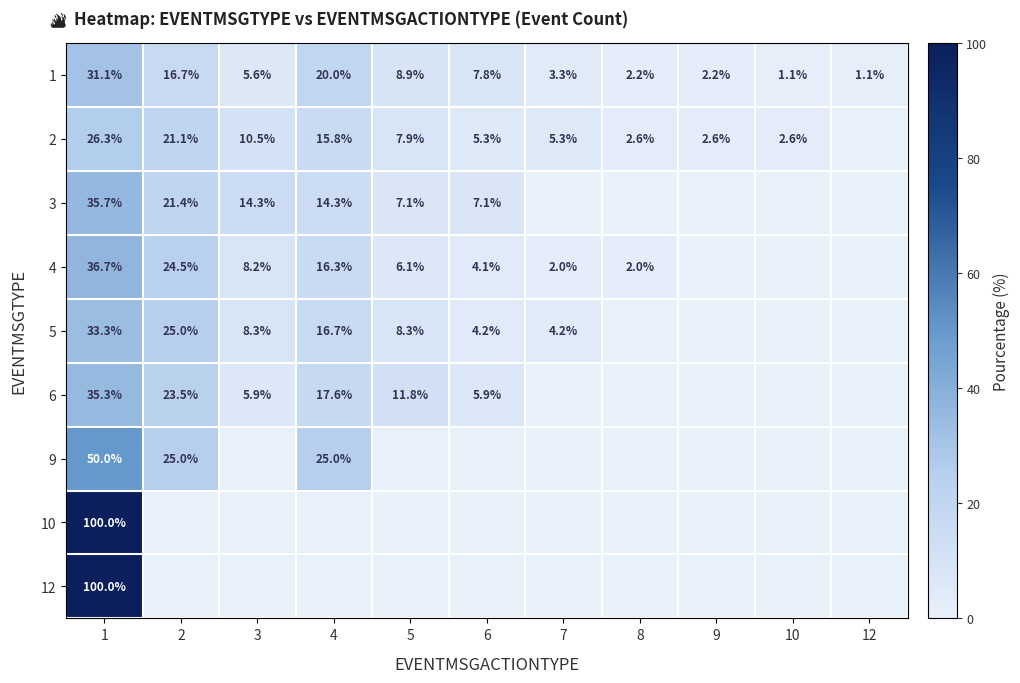

True or false: 1 has a value of 0.8 at 7.

False